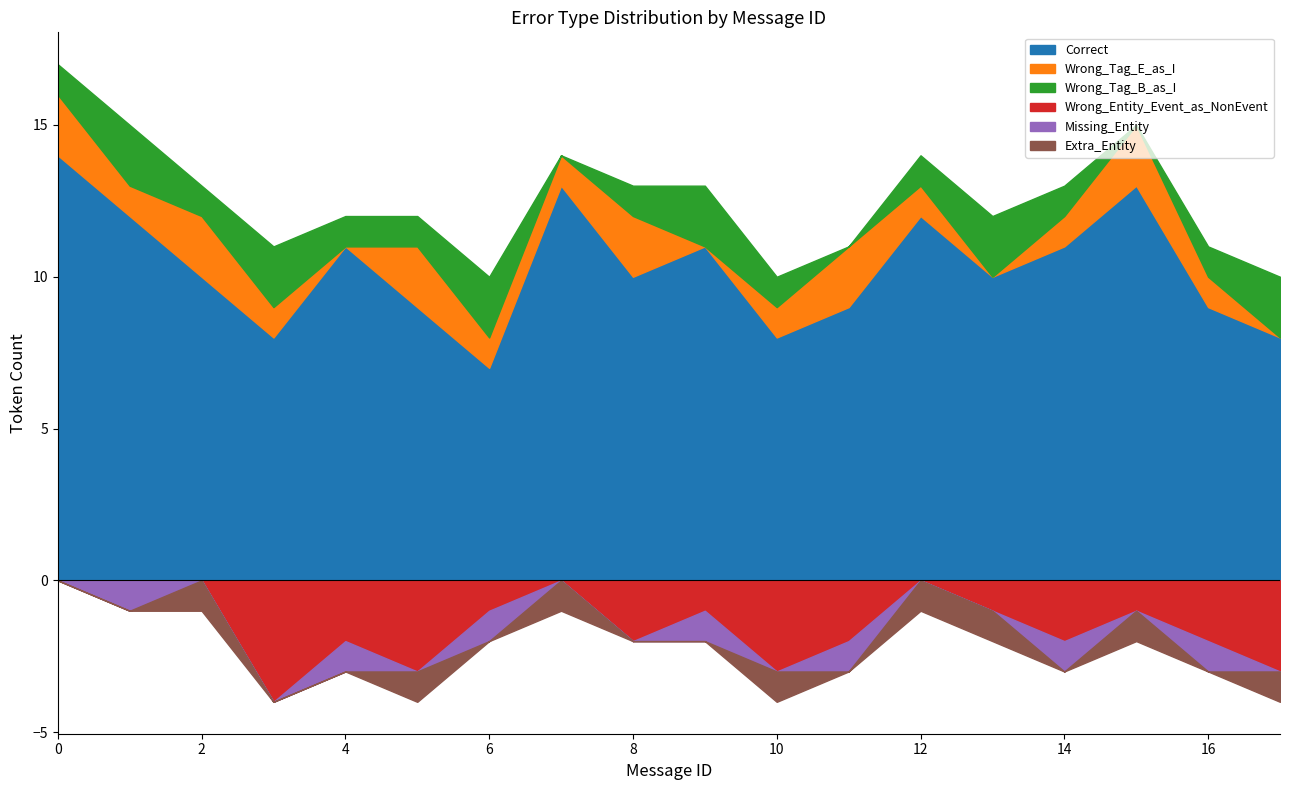

The Wrong_Tag_E_as_I series shows 1 at 0. True or false?

False